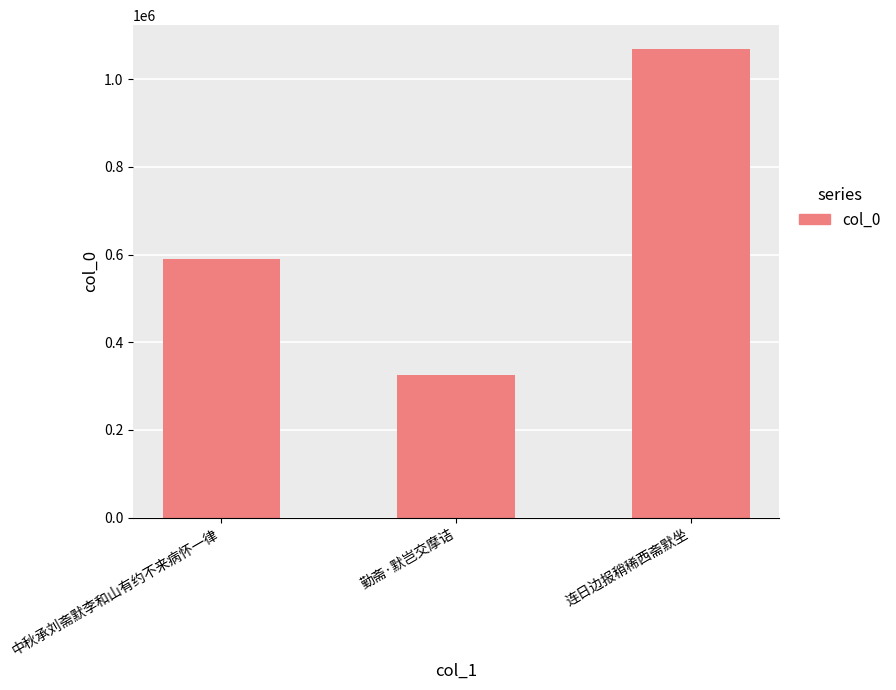

What is the difference between the values at 连日边报稍稀西斋默坐 and 勤斋·默岂交摩诘?

744787